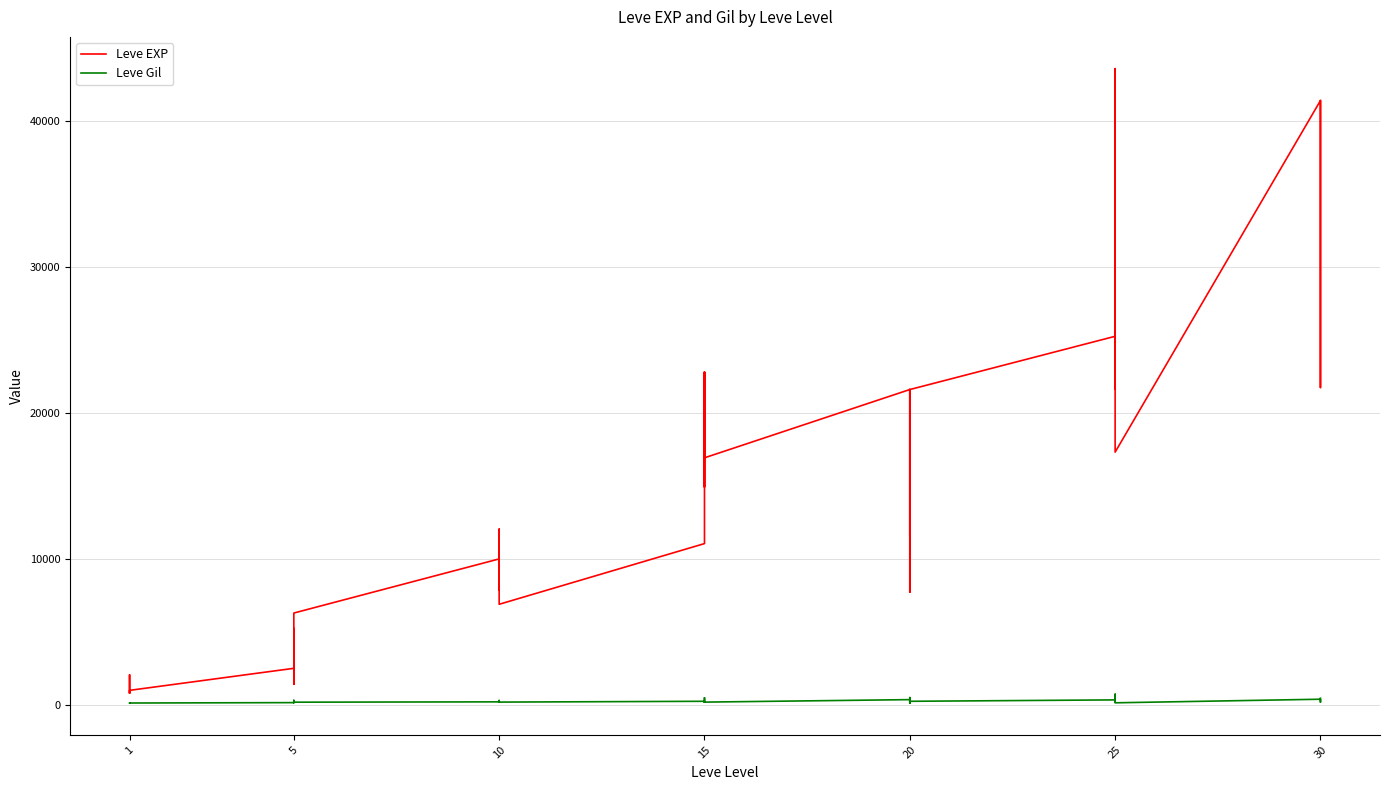

At how many categories does at least one series exceed 2997?

31